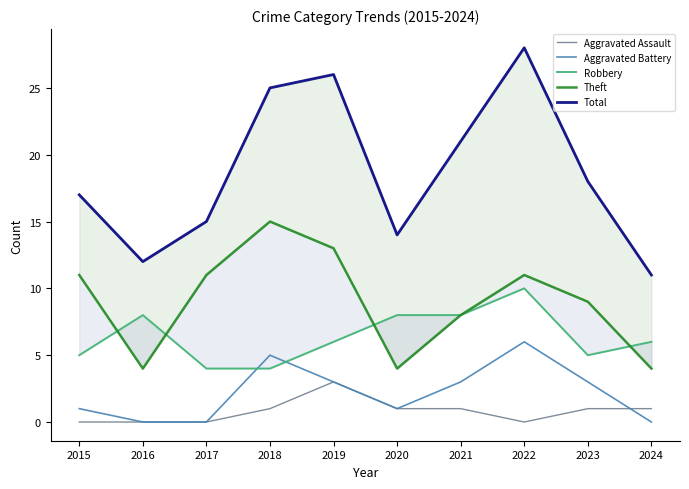

At 2021, list the series in order from smallest to largest.

Aggravated Assault, Aggravated Battery, Robbery, Theft, Total